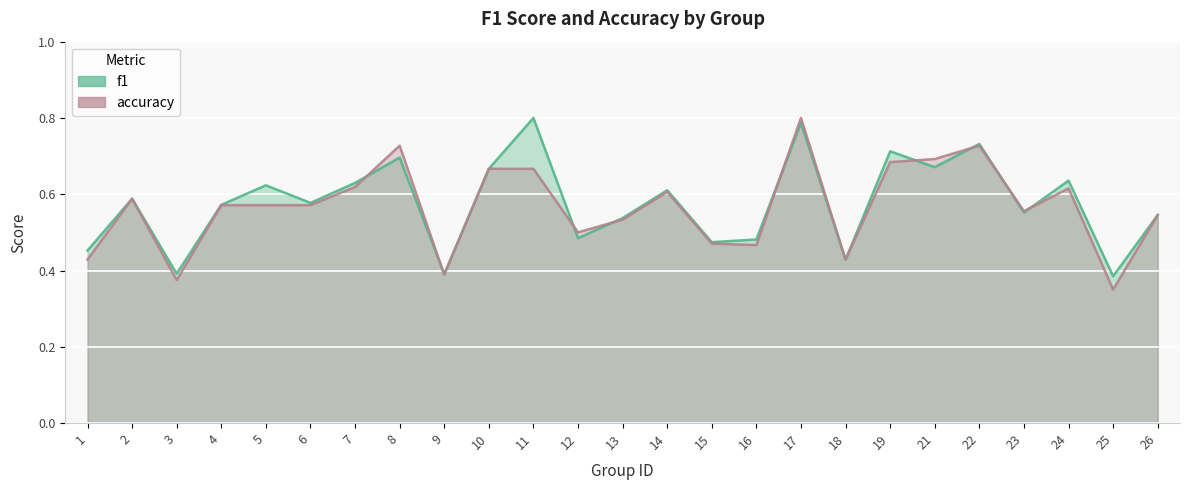

Reading left to right, what are all the values shown in this chart?

f1: 0.5	0.6	0.4	0.6	0.6	0.6	0.6	0.7	0.4	0.7	0.8	0.5	0.5	0.6	0.5	0.5	0.8	0.4	0.7	0.7	0.7	0.6	0.6	0.4	0.5
accuracy: 0.4	0.6	0.4	0.6	0.6	0.6	0.6	0.7	0.4	0.7	0.7	0.5	0.5	0.6	0.5	0.5	0.8	0.4	0.7	0.7	0.7	0.6	0.6	0.3	0.5